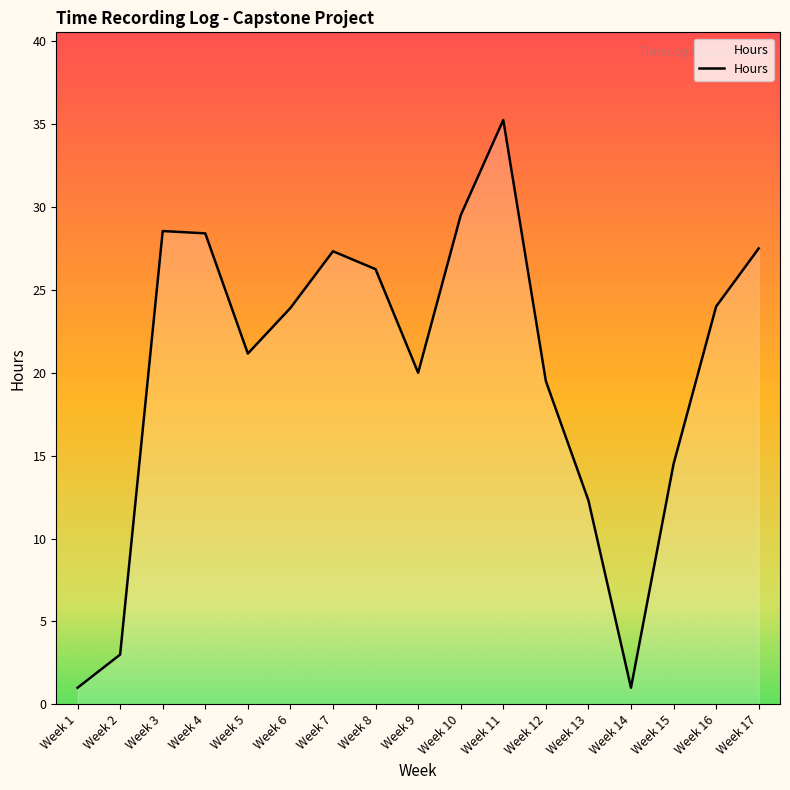

What is the minimum value shown in the chart?

1.0